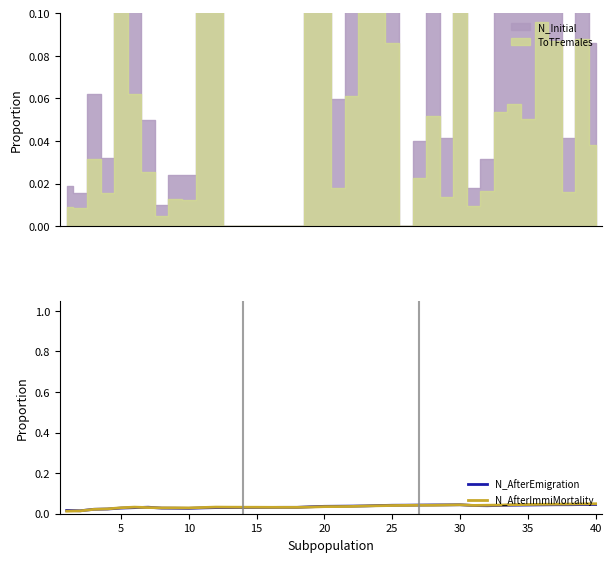

True or false: N_AfterImmiMortality and N_AfterEmigration cross at least once.

True